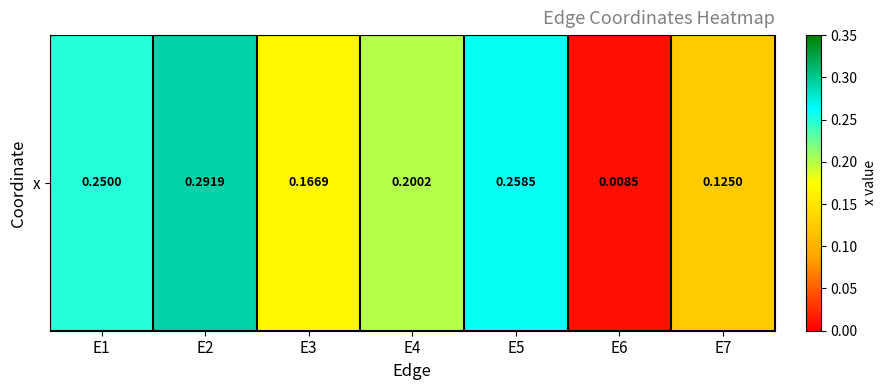

What value does the data have at E3?

0.2